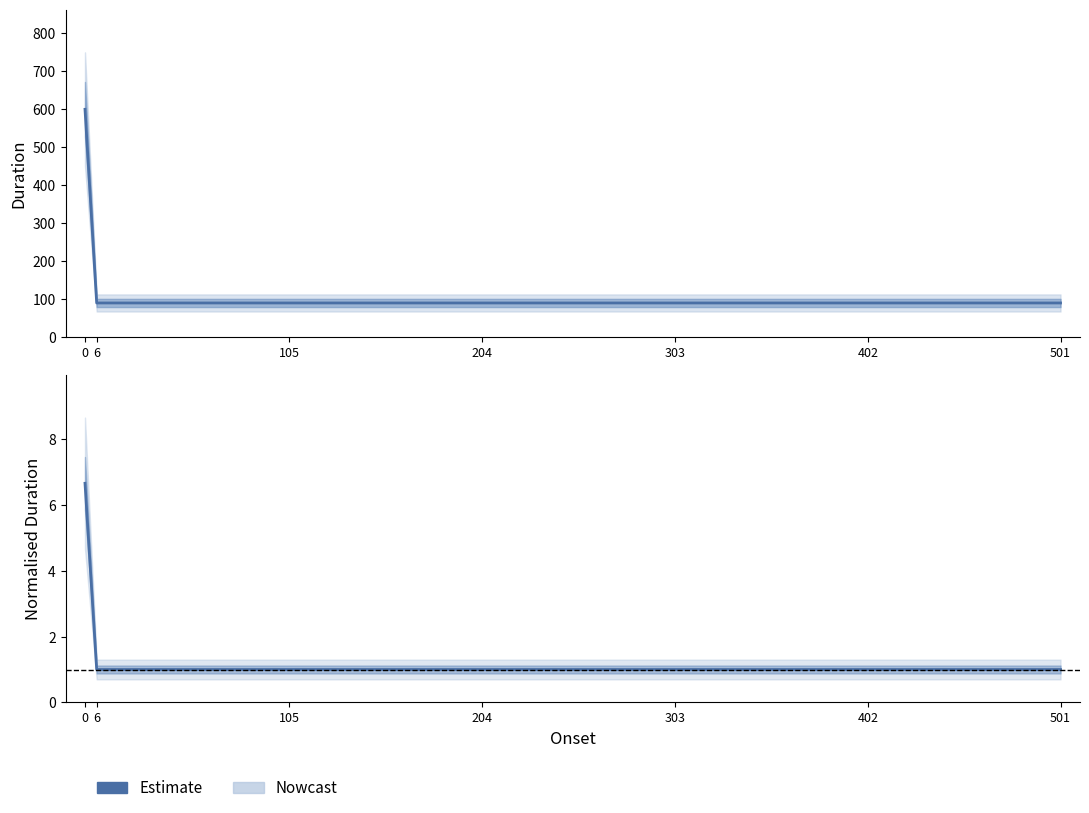

True or false: the data has more than 0 interior local peaks.

False